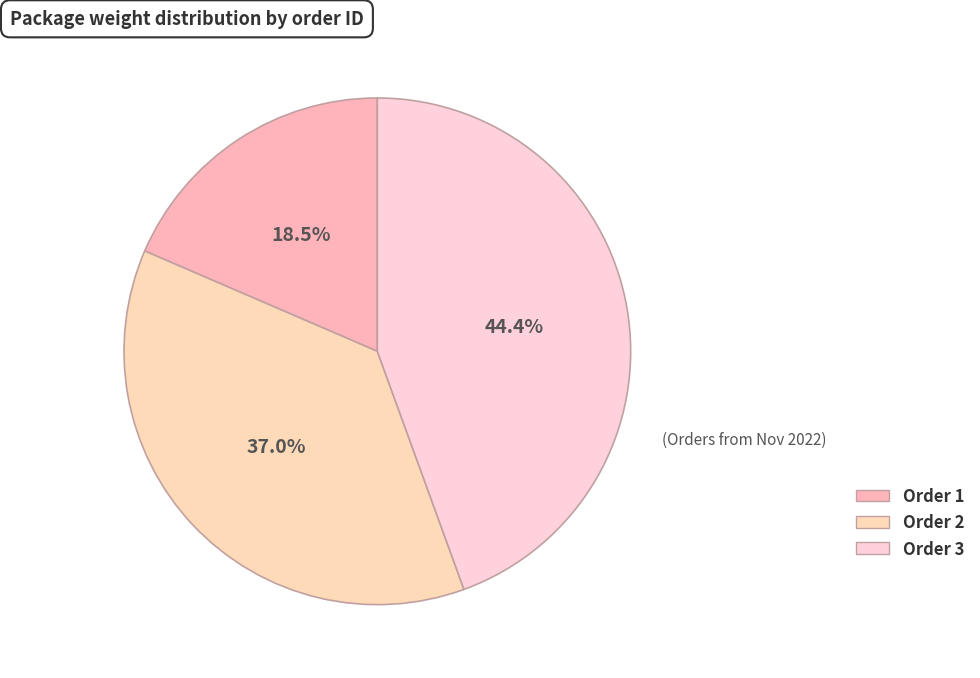

How many segments does this pie chart have?

3